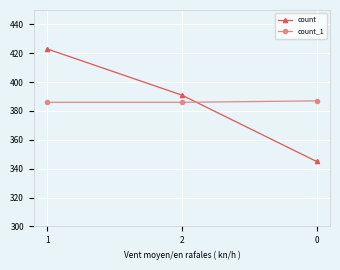

Which series changed the most between 2 and 0?

count